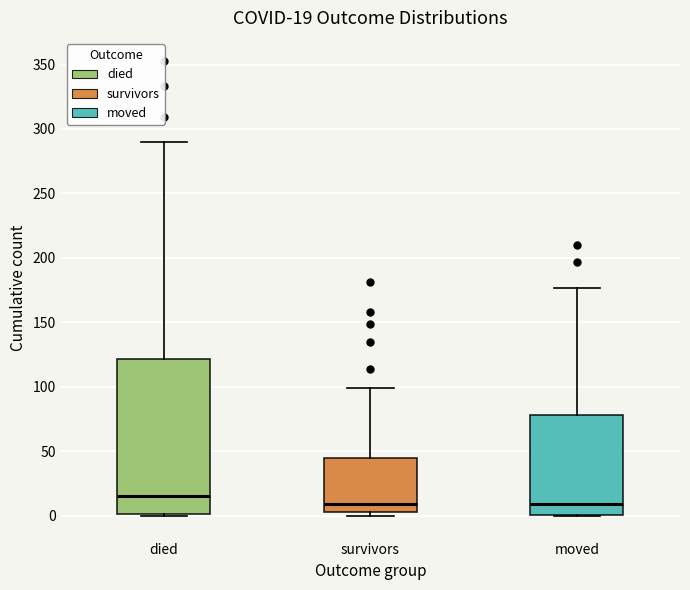

Comparing the boxes themselves (not the whiskers), which one is the tallest?

died